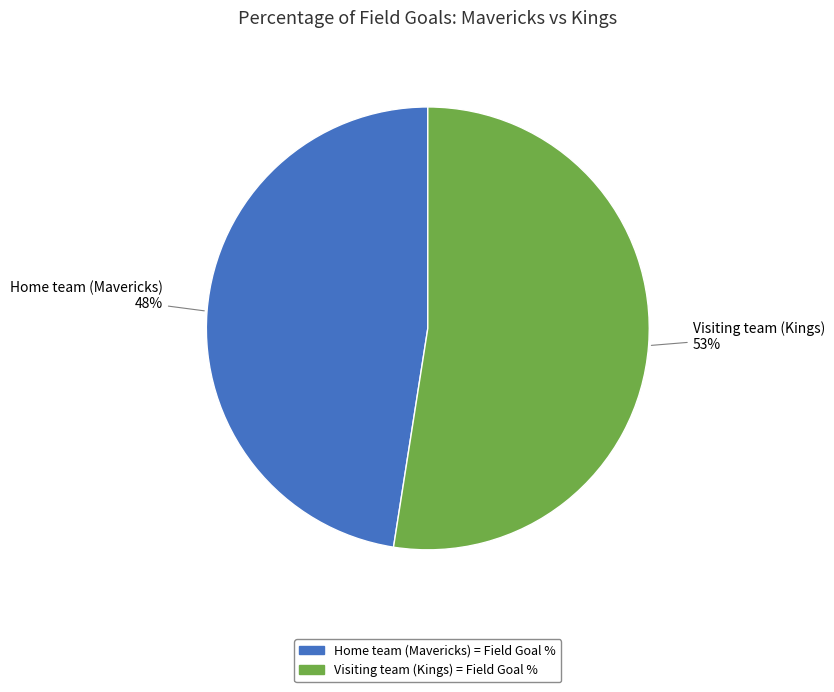

To the nearest percent, what is the difference between the largest and smallest slice percentages?

5%